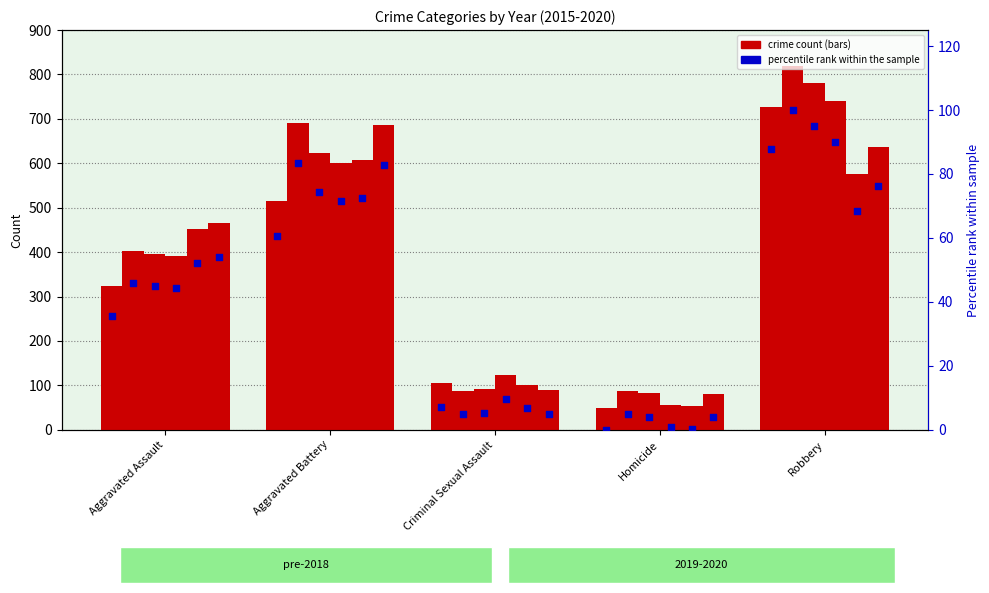

Which has a higher value, Aggravated Battery or Robbery?

Robbery